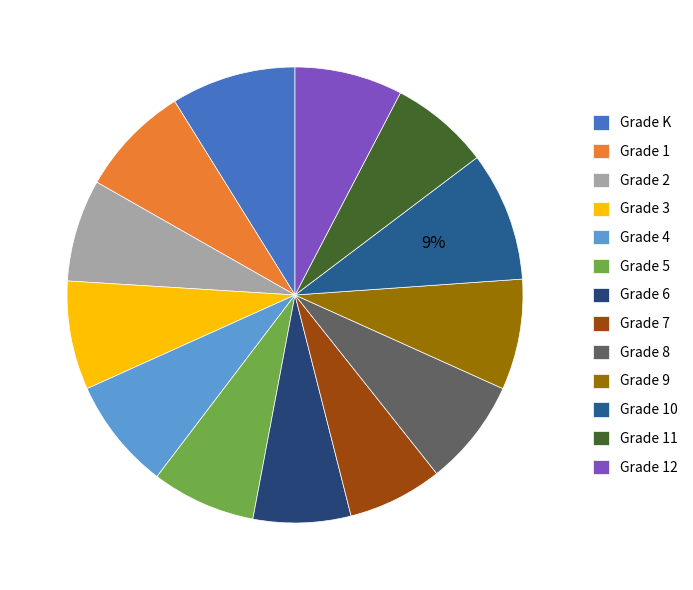

Count the number of slices in the pie.

13